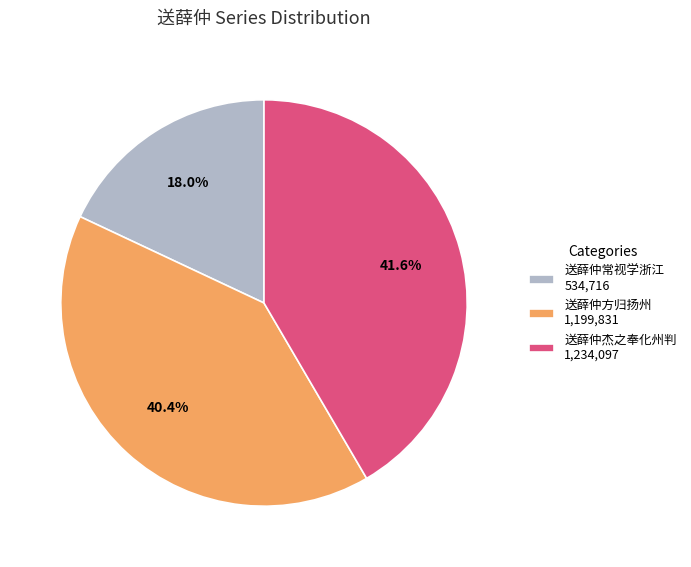

Does any single category account for the majority?

No